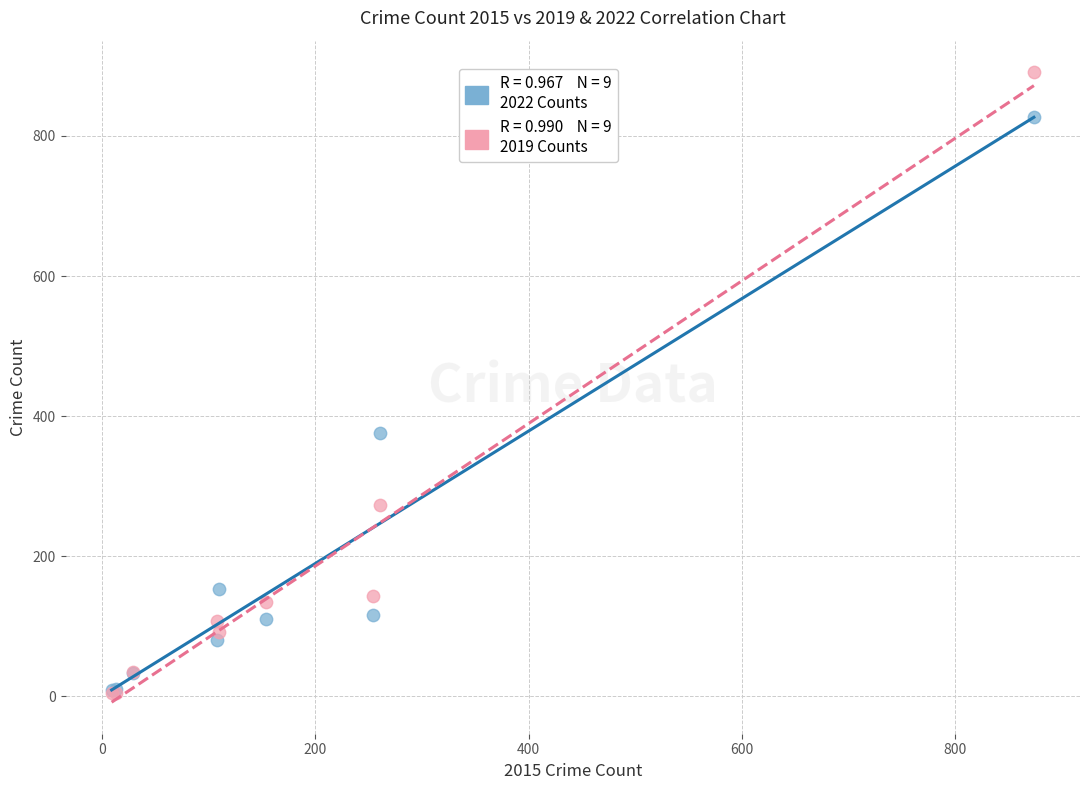

Across all series, what Y value is closest to 448?

376